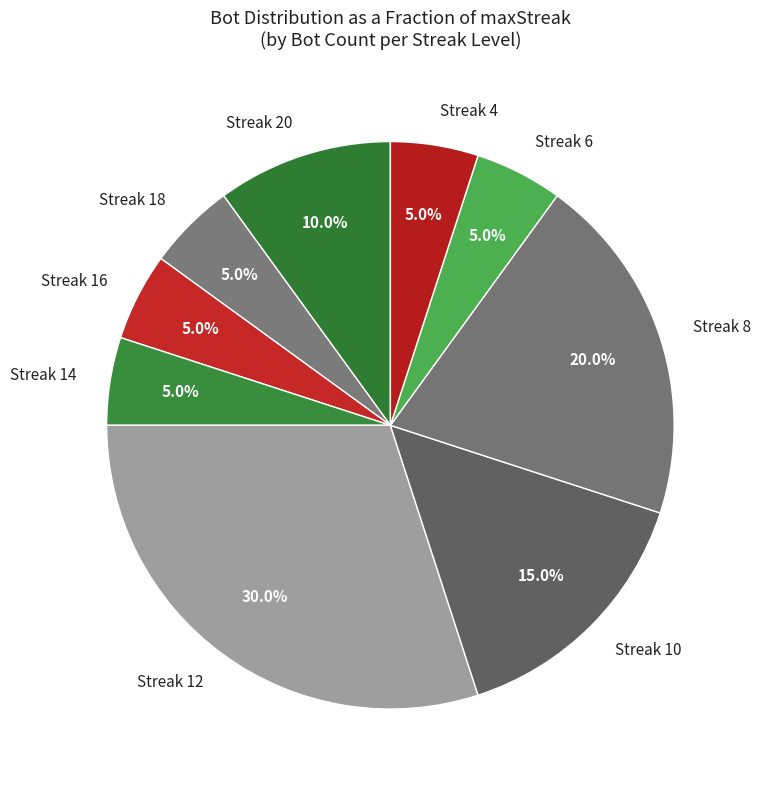

How many segments does this pie chart have?

9